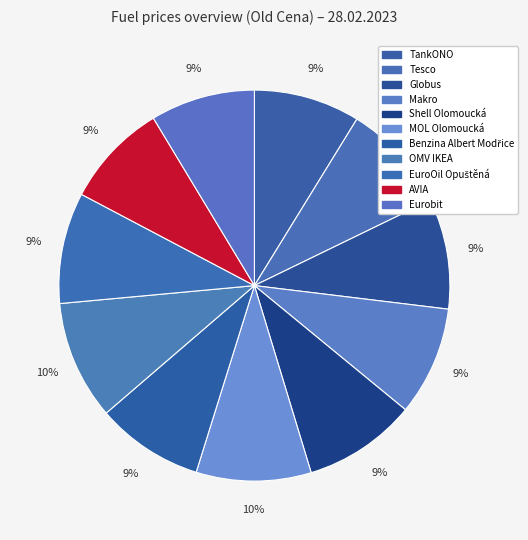

How many slices are in this pie chart?

11